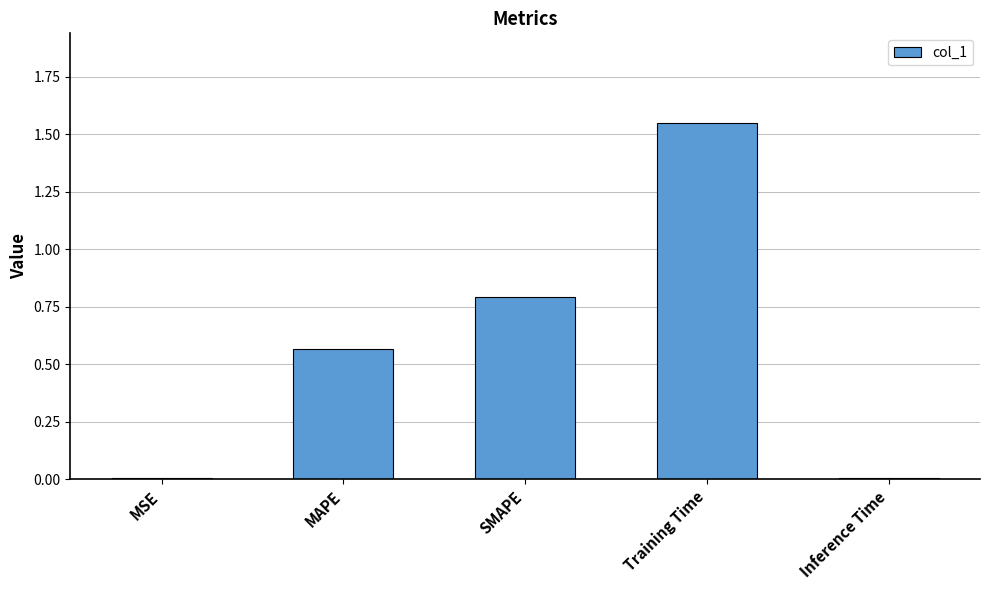

At which category does the chart reach its peak across all series?

Training Time